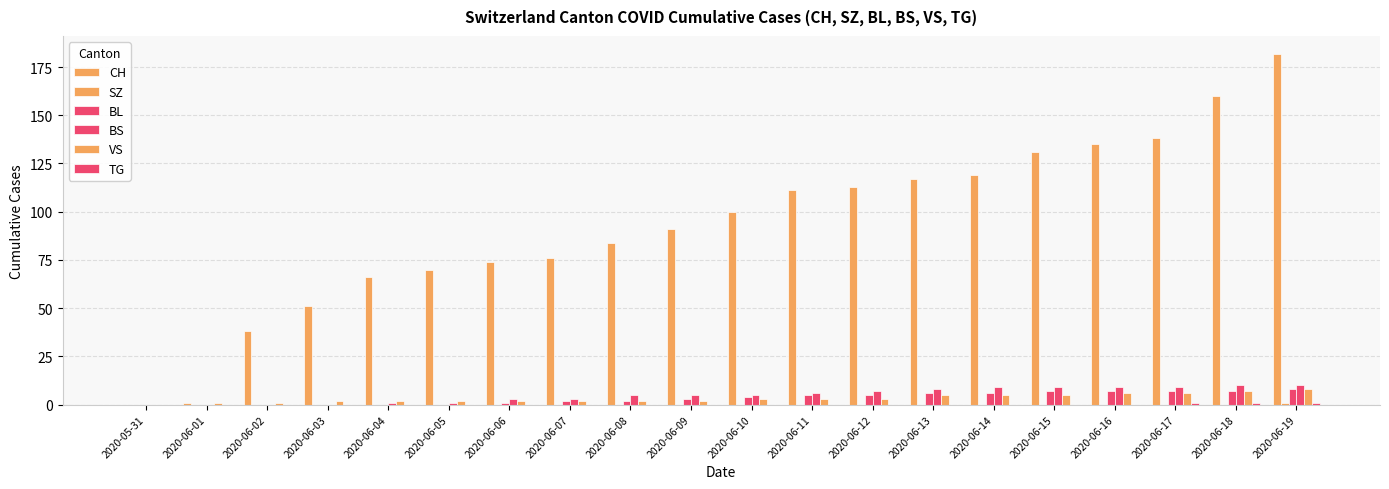

How many groups of bars are there?

20